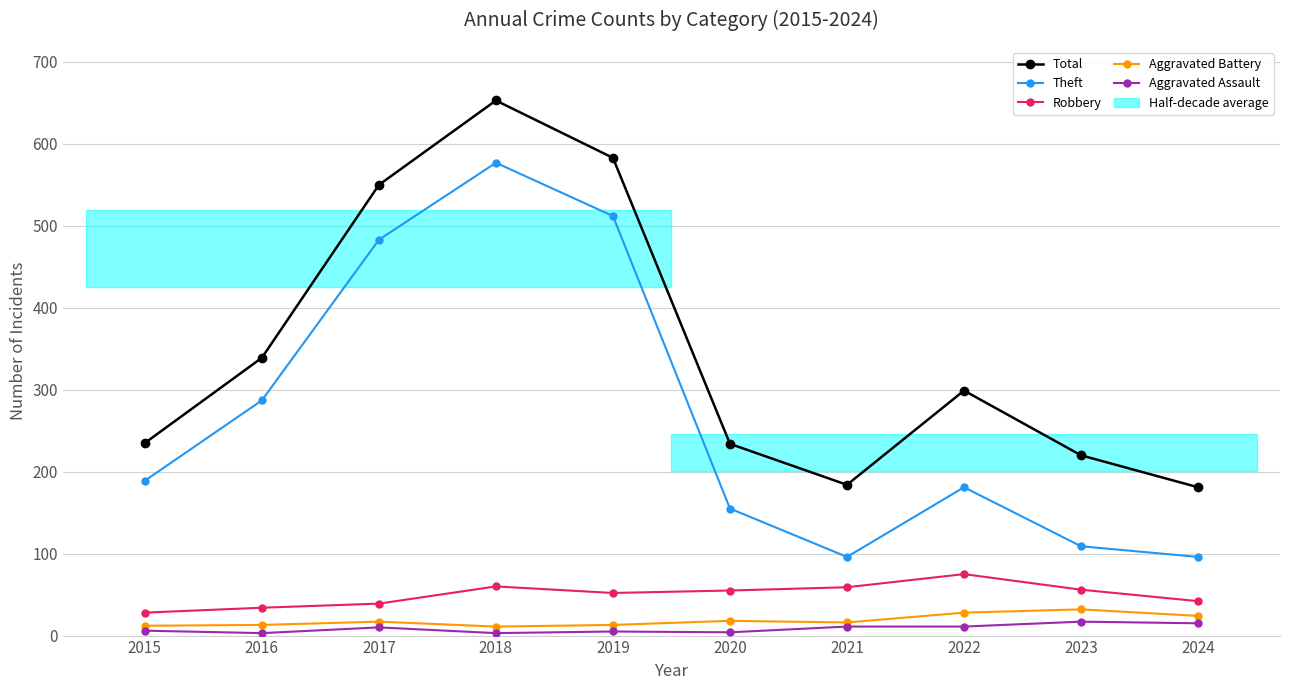

At which category does Total reach its first local peak?

2018